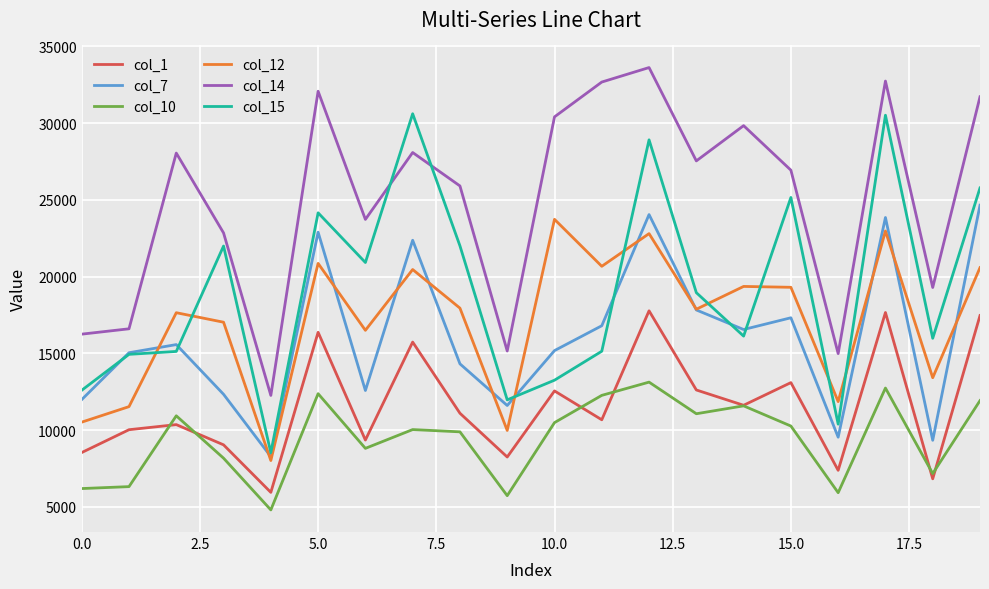

Which series has the largest total across all categories?

col_14